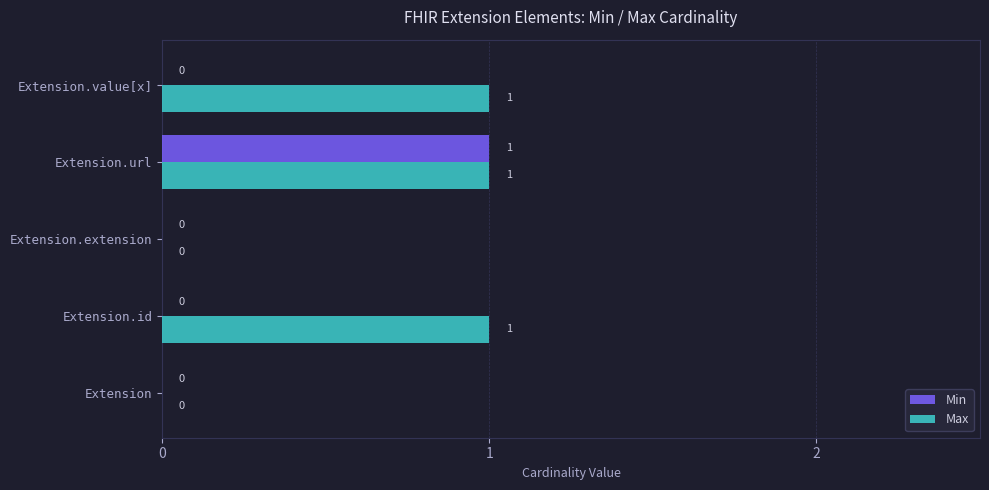

What is the average value of the Max series?

1